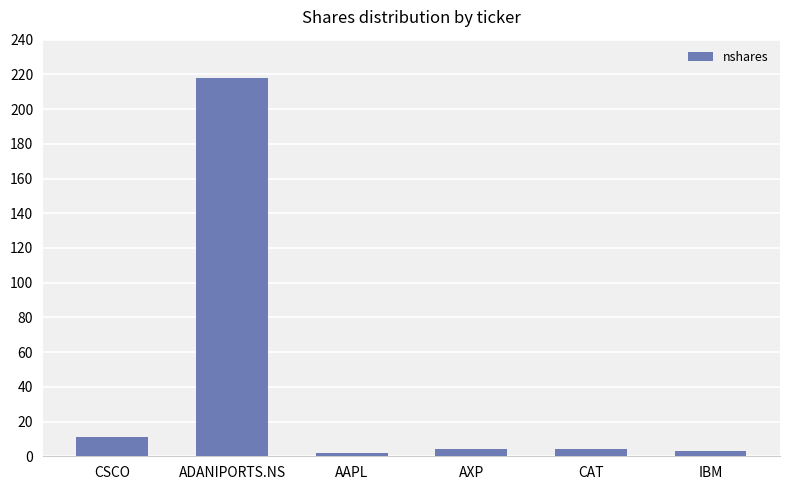

What is the ratio of the value at CAT to the value at CSCO?

0.4